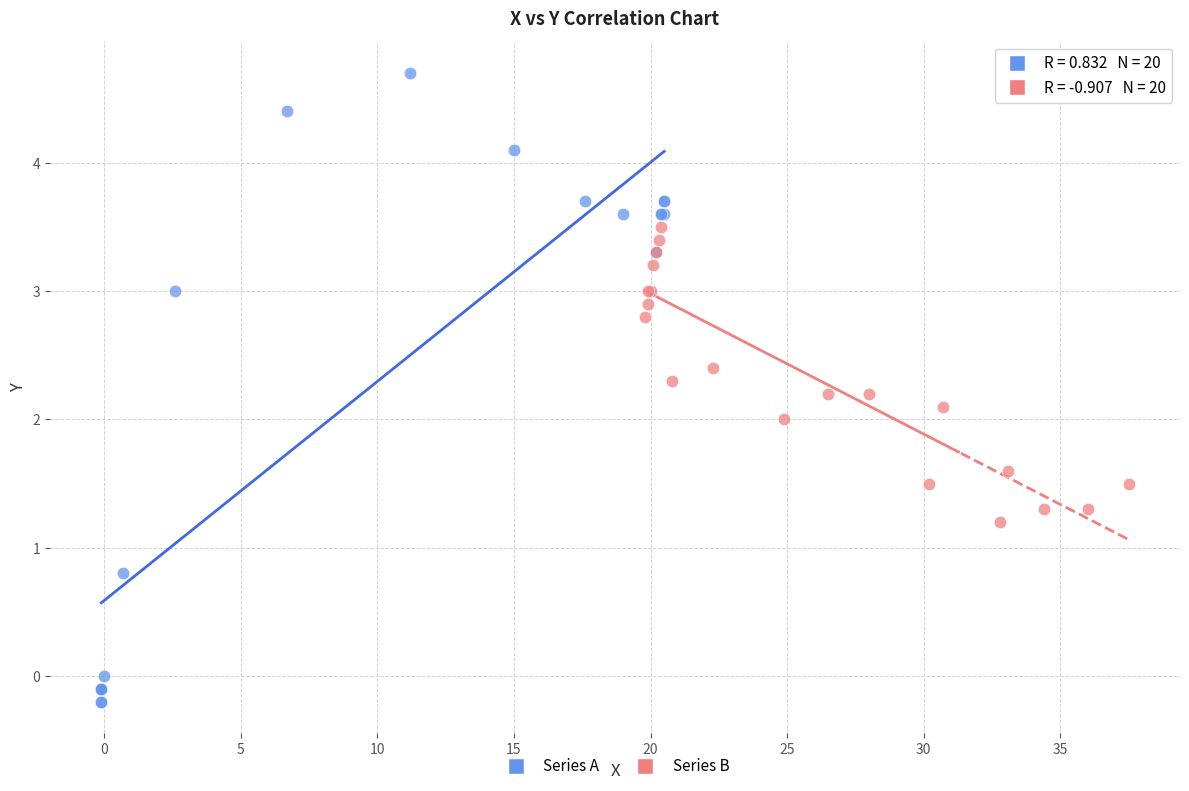

Which series contains the lowest Y value?

Series A